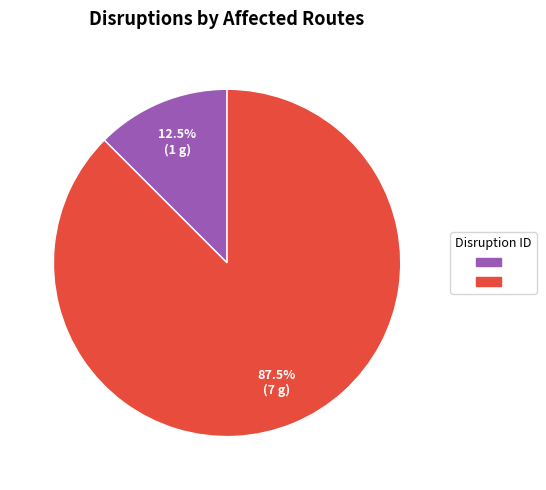

Does any single category account for the majority?

Yes